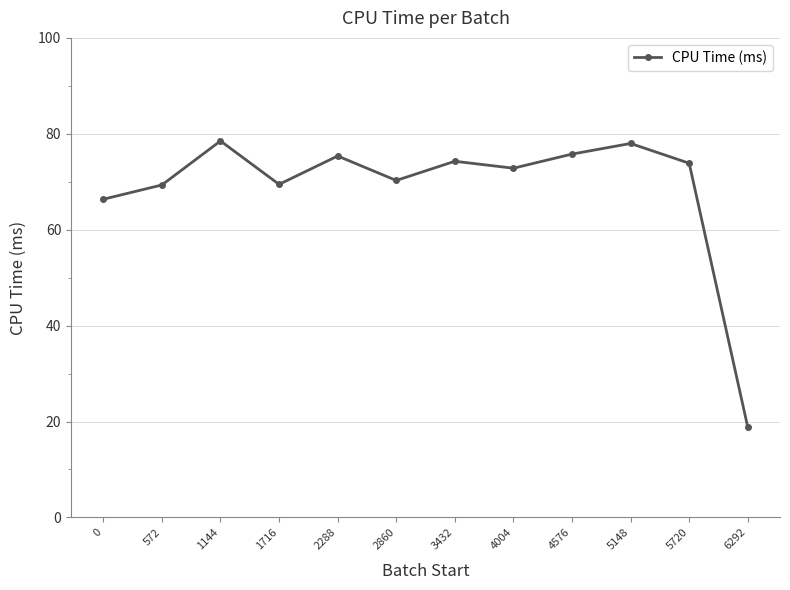

What is the difference between the values at 1144 and 572?

9.2